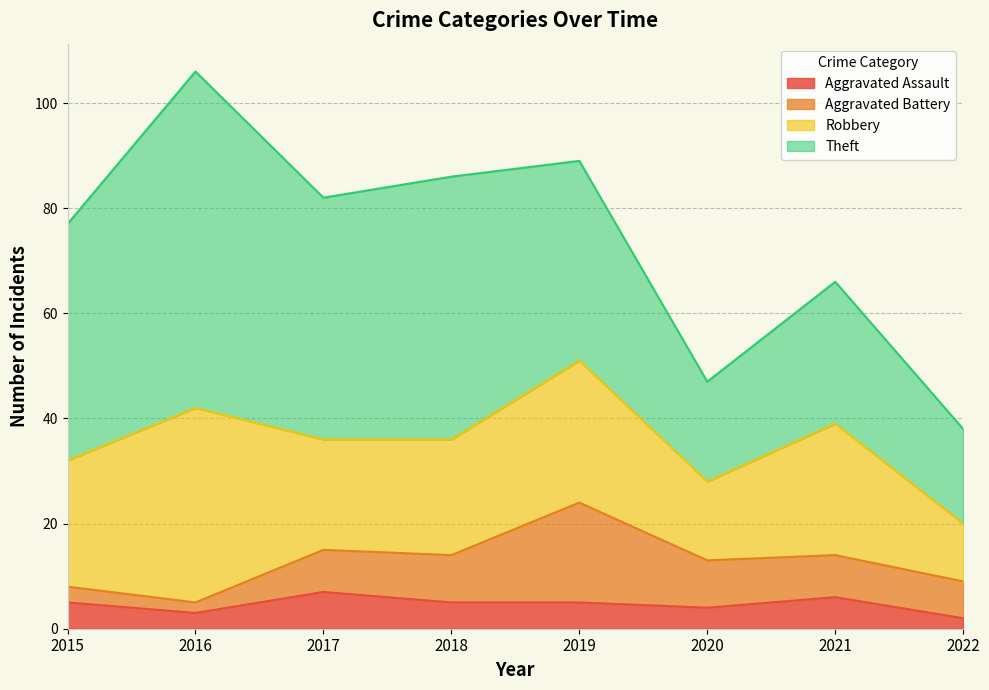

Is the value of Aggravated Battery at 2019 greater than the value of Robbery at 2019?

No